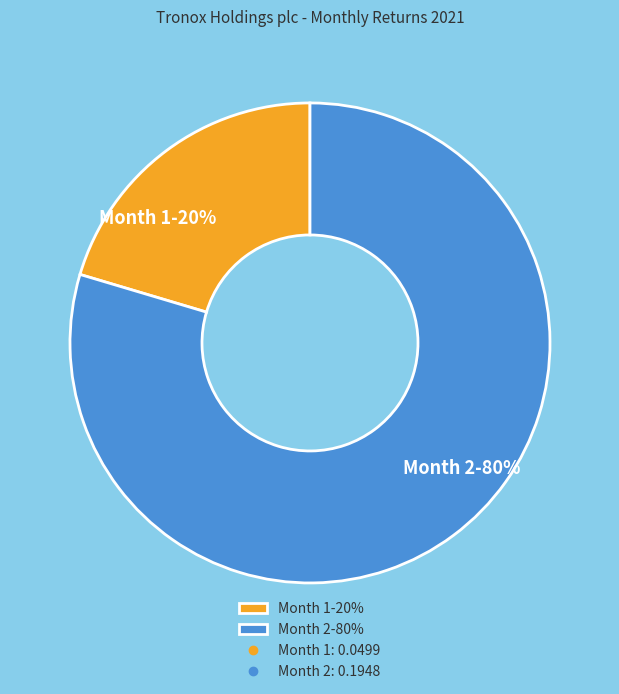

What percentage is the Month 1-20% slice, to the nearest percent?

20%